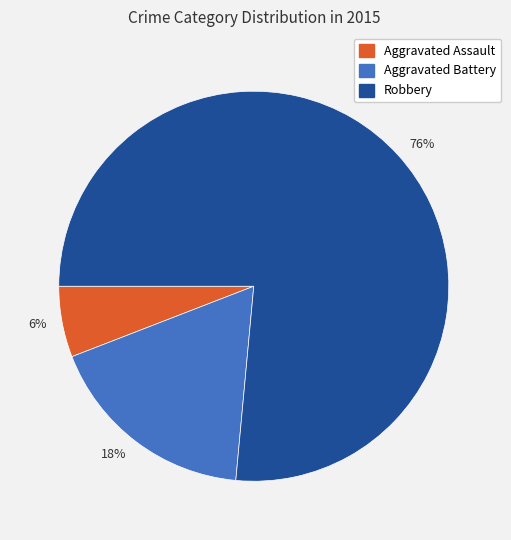

What is the smallest slice in the pie chart?

6%